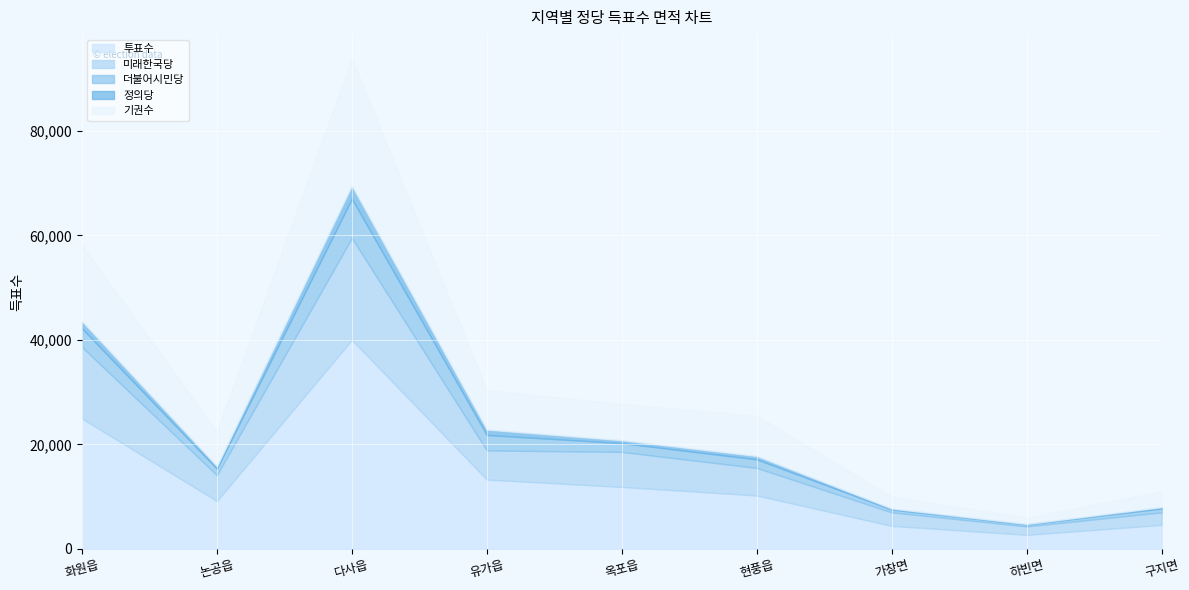

The 기권수 series shows 3025 at 구지면. True or false?

True